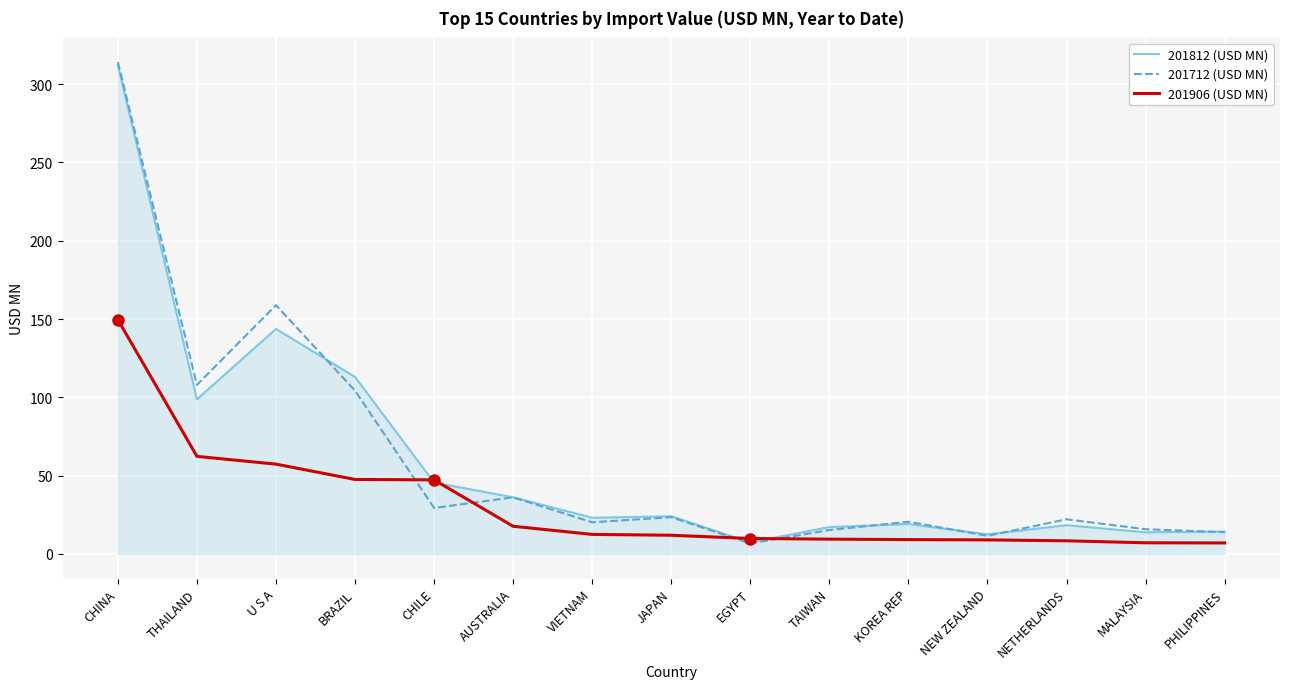

What is the minimum value for 201812 (USD MN)?

7.4